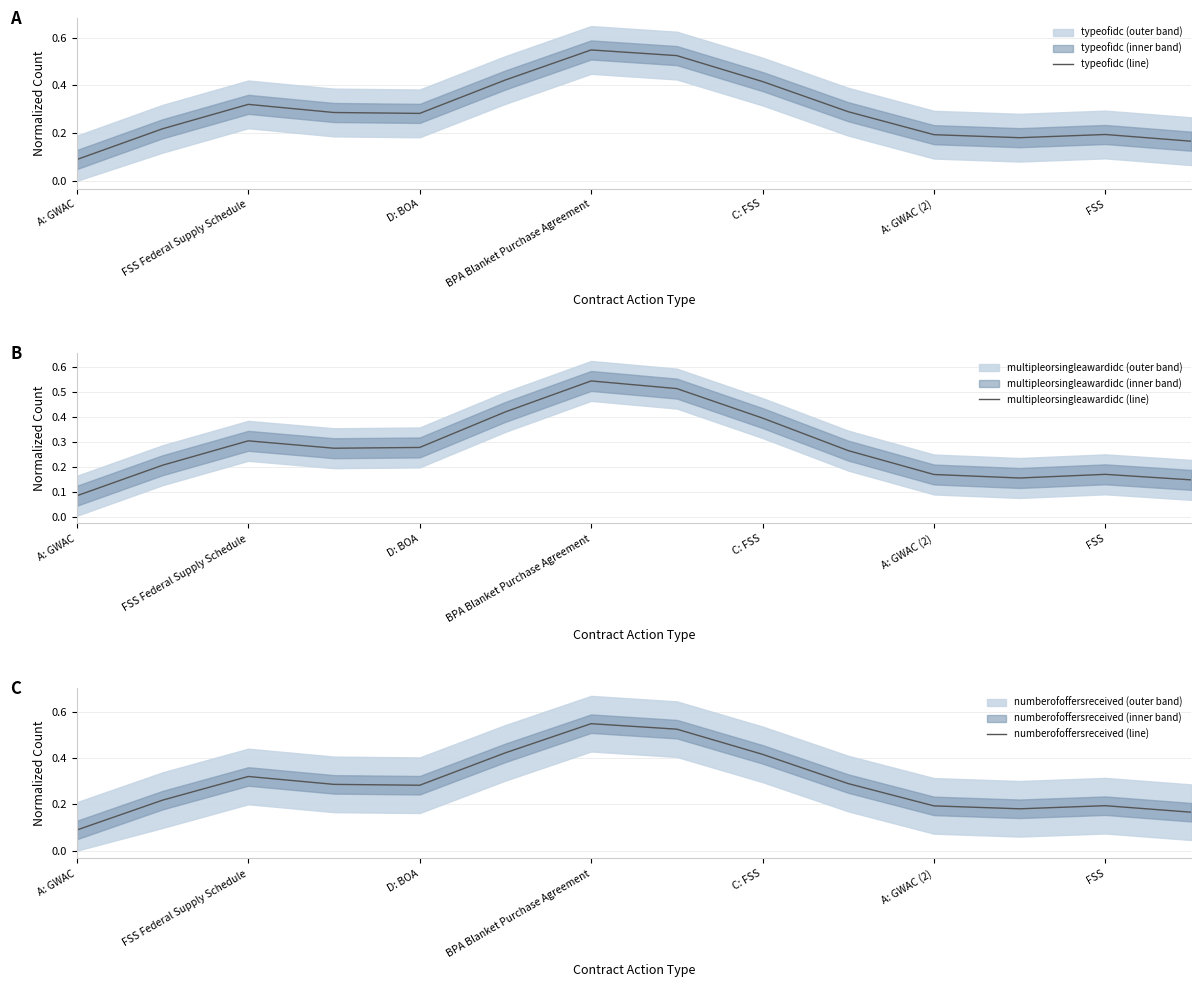

The typeofidc (line) series shows 0.2 at C: FSS. True or false?

False